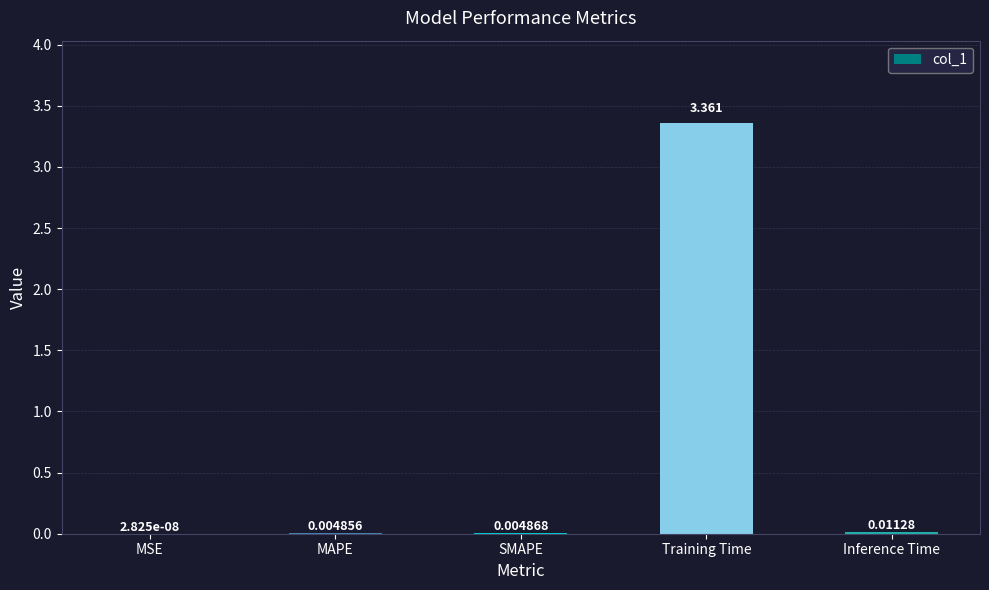

Which label corresponds to the largest value in the chart?

Training Time